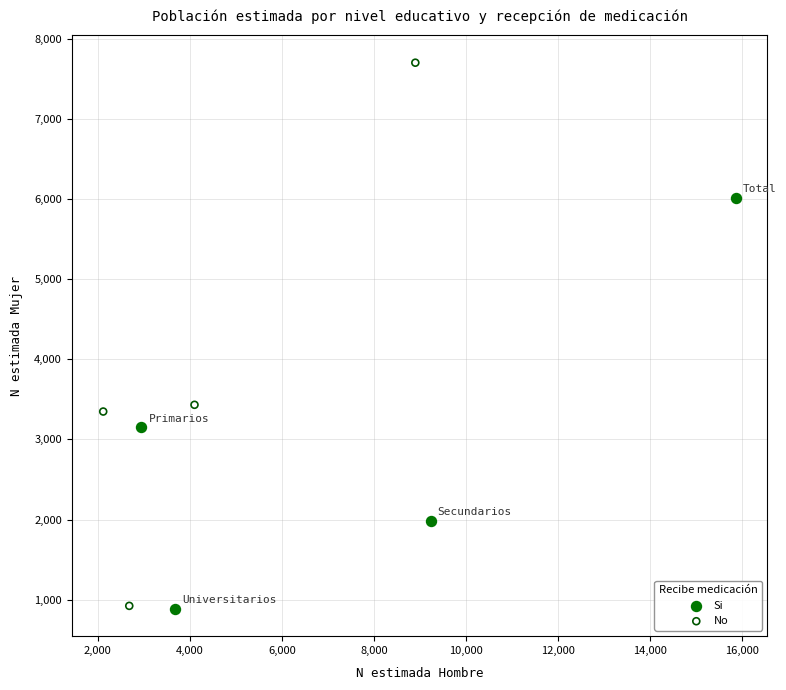

Which series has the widest spread of Y values?

No